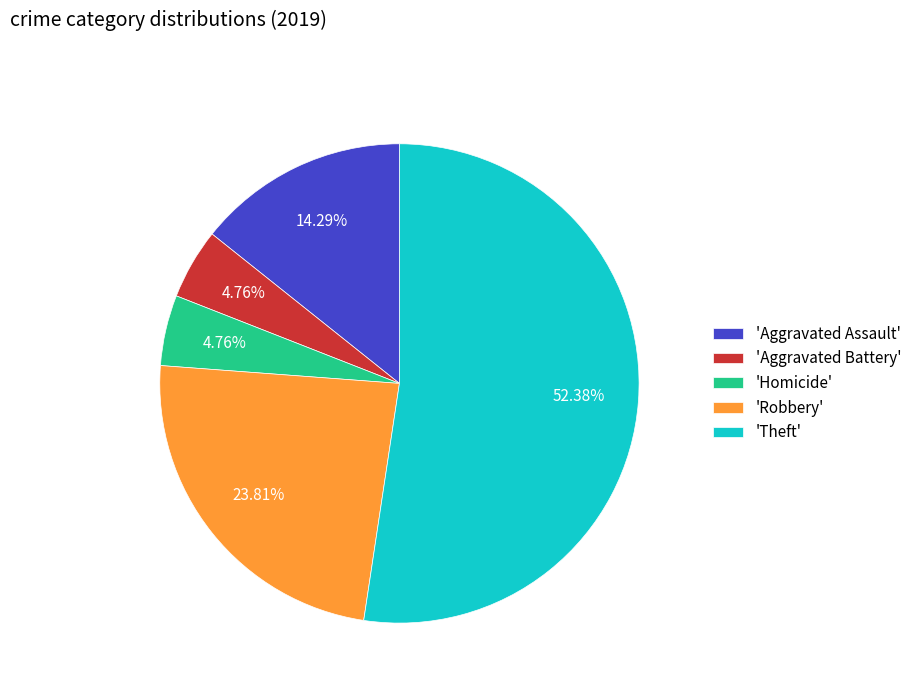

Combined, do 'Robbery' and 'Theft' account for over 50%?

Yes